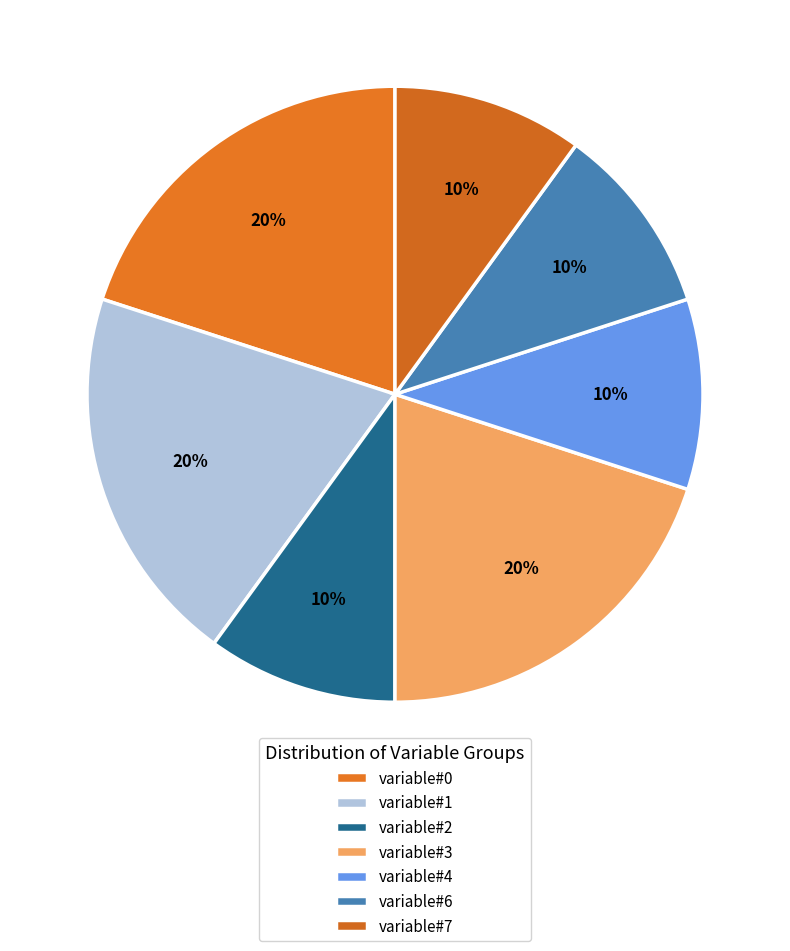

How many segments does this pie chart have?

7